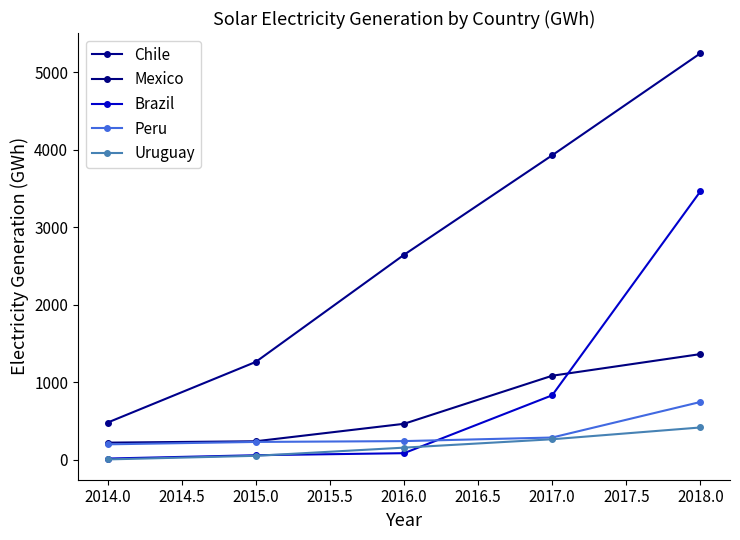

How many values in the Uruguay series are below 156?

2